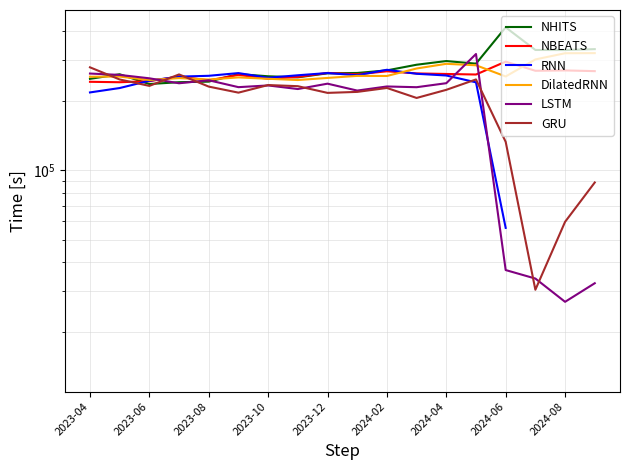

Where is DilatedRNN nearest to the value 284110?

13